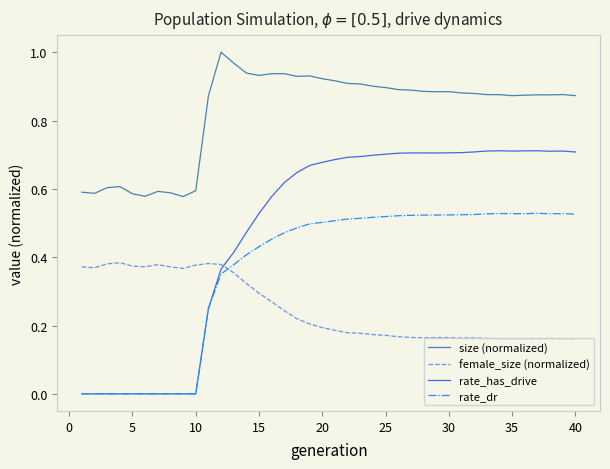

True or false: female_size (normalized) and size (normalized) cross at least once.

False